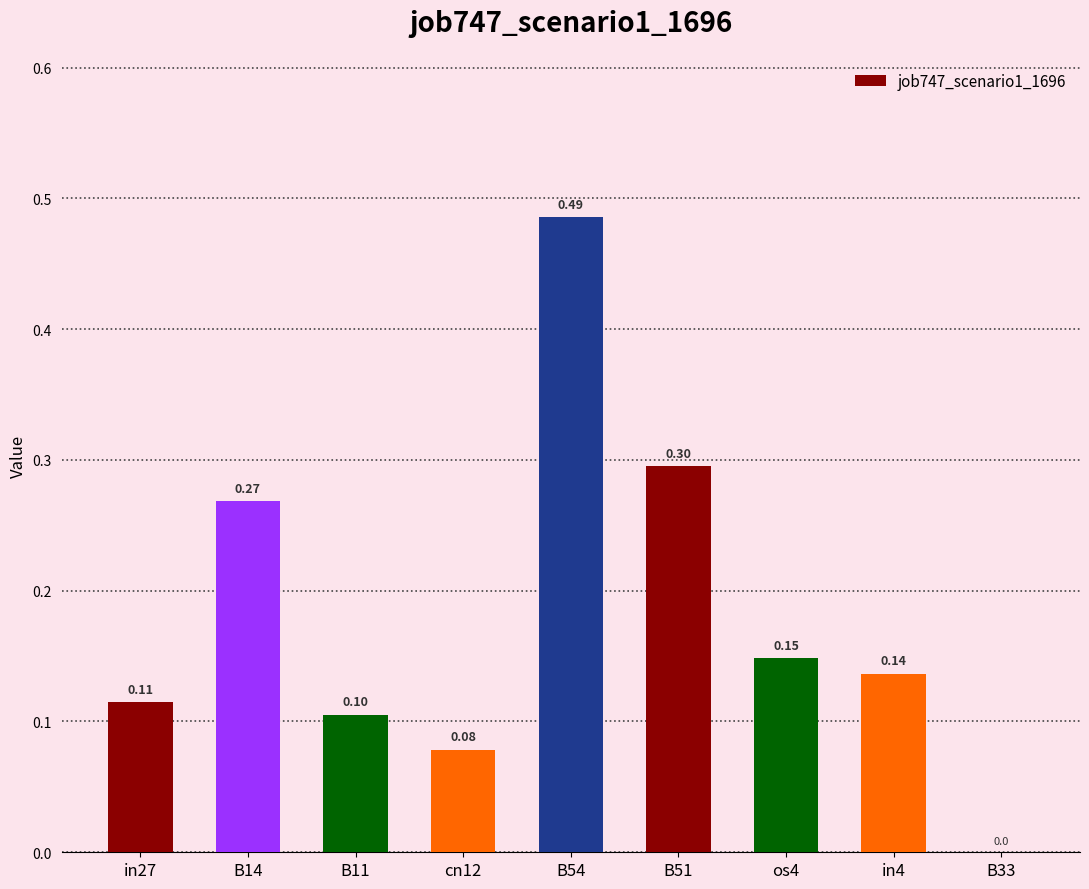

True or false: the data shows 0.7 at B54.

False